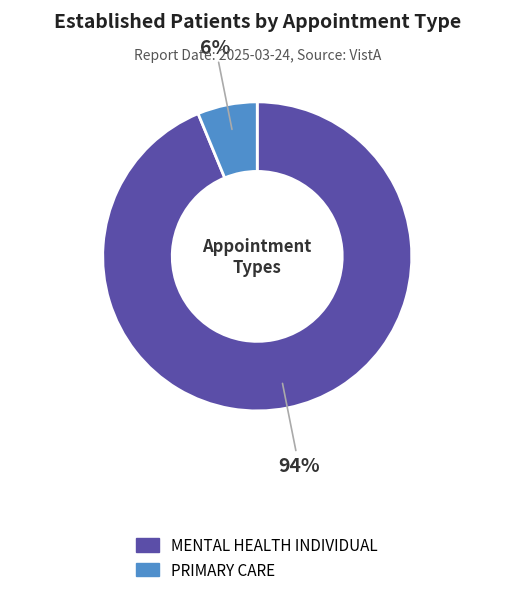

Which category has the biggest portion of the pie?

MENTAL HEALTH INDIVIDUAL